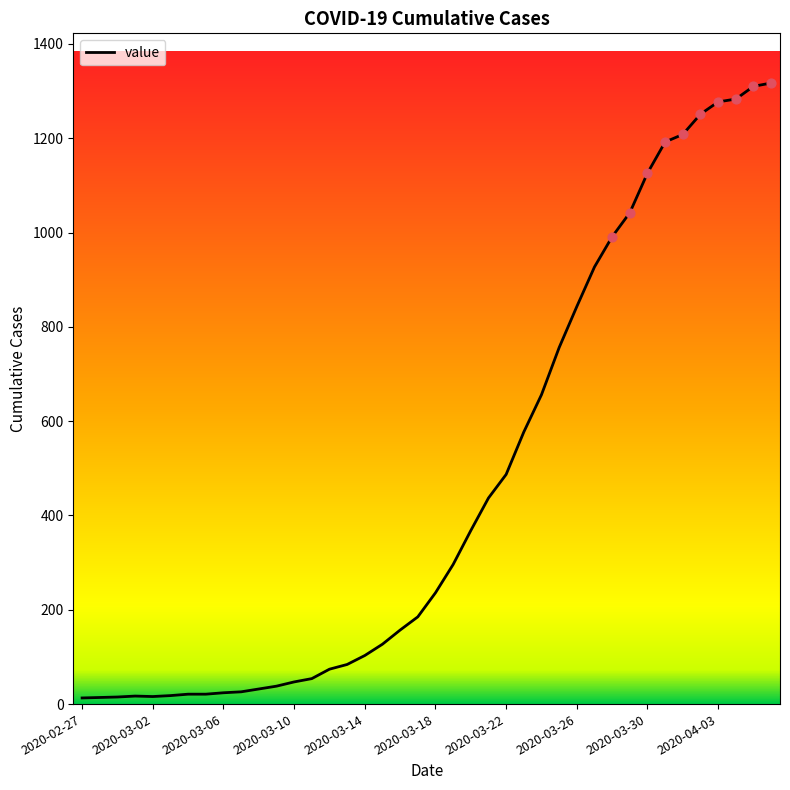

What is the greatest value displayed?

1317